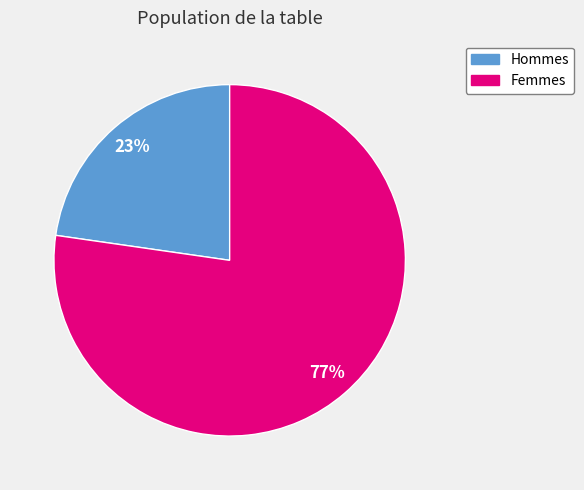

To the nearest percent, what is the average slice percentage?

50%